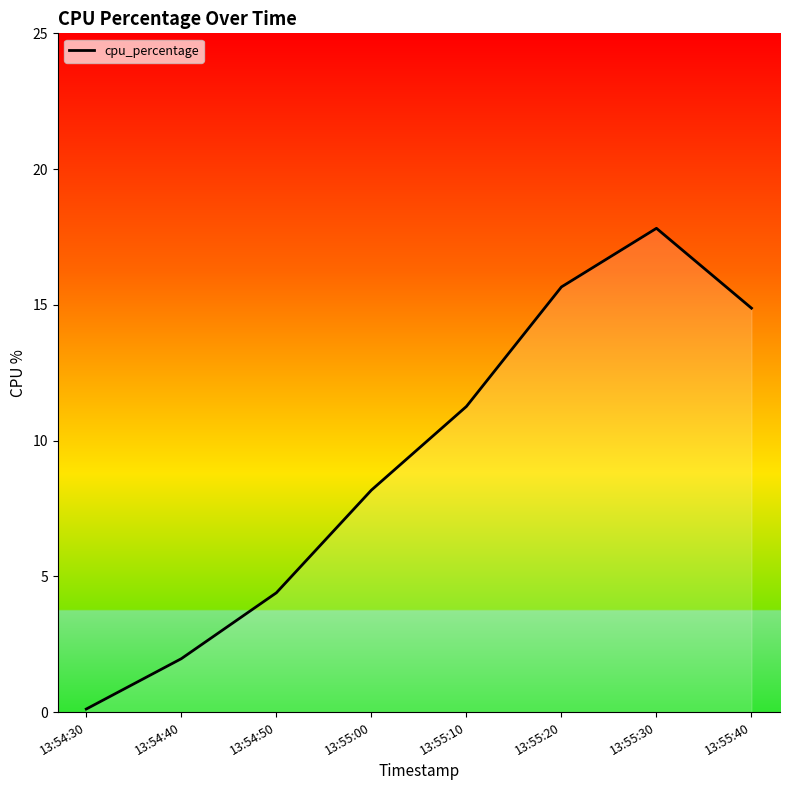

How many values exceed 11?

4